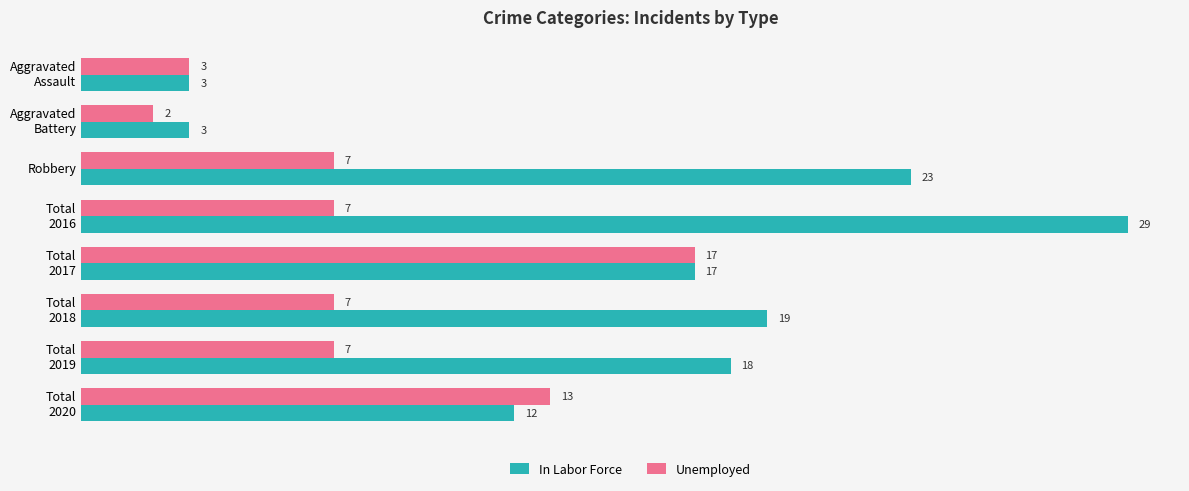

Which series has the largest total across all categories?

In Labor Force